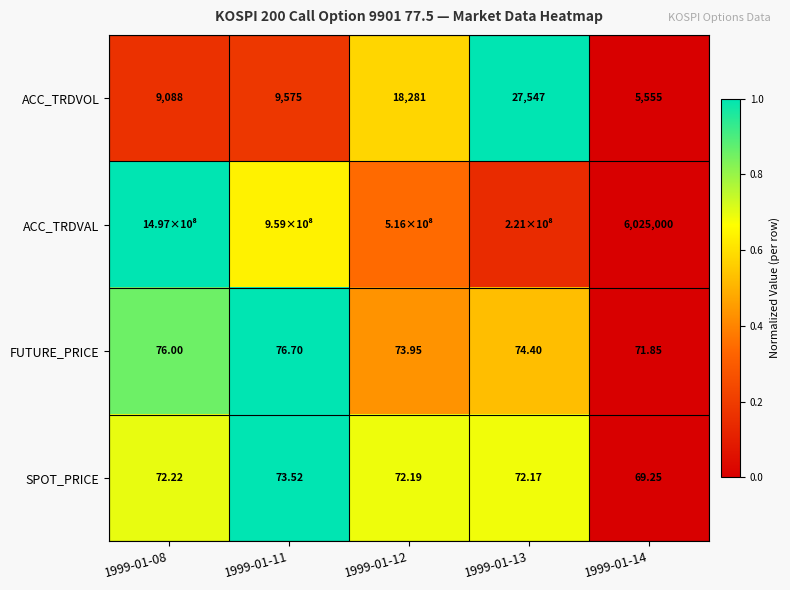

What is the total value across all series at 1999-01-13?

2.4